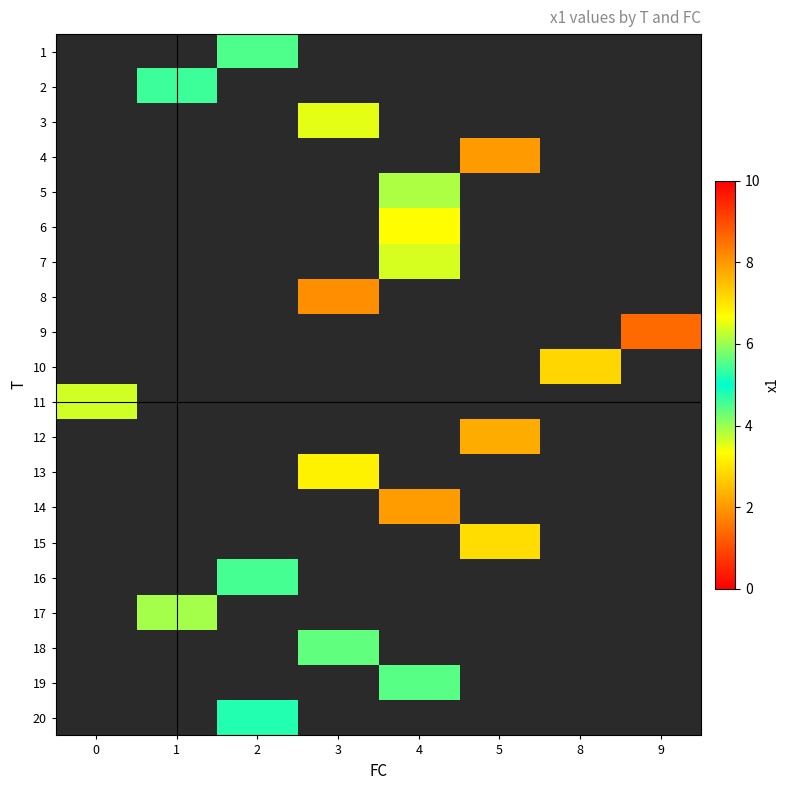

Count the number of data series in this chart.

20